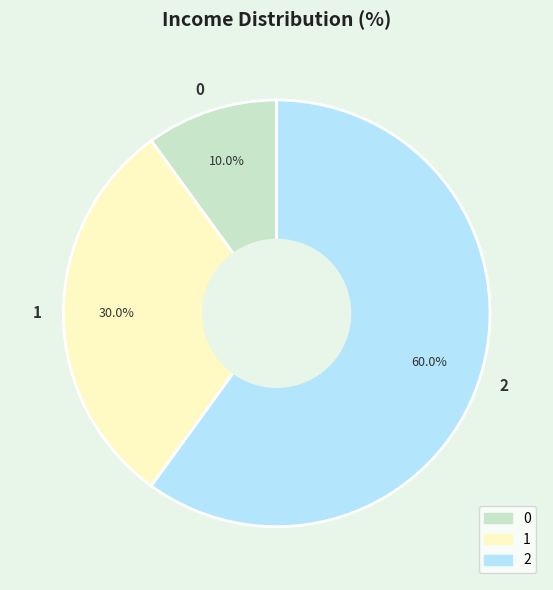

To the nearest percent, what is the difference between the 2 and 1 slice percentages?

30%